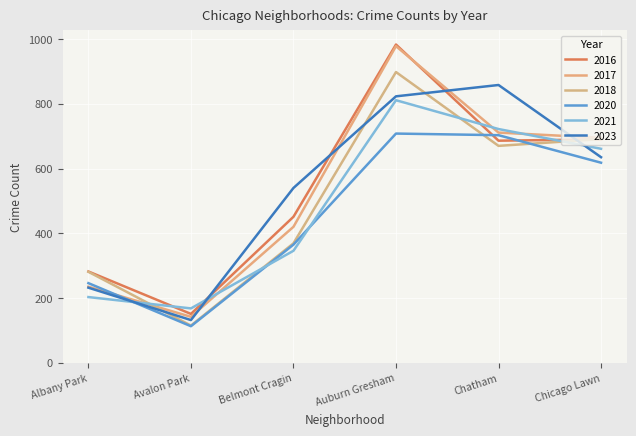

What is the maximum value shown in the chart?

983